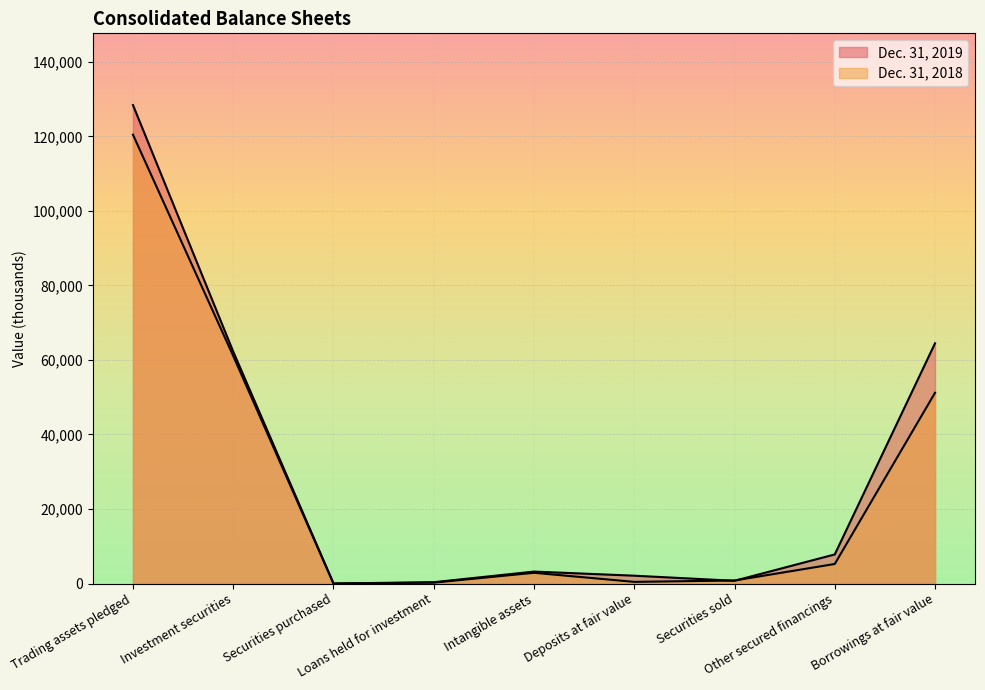

How many data points in Dec. 31, 2019 are above 3204?

4